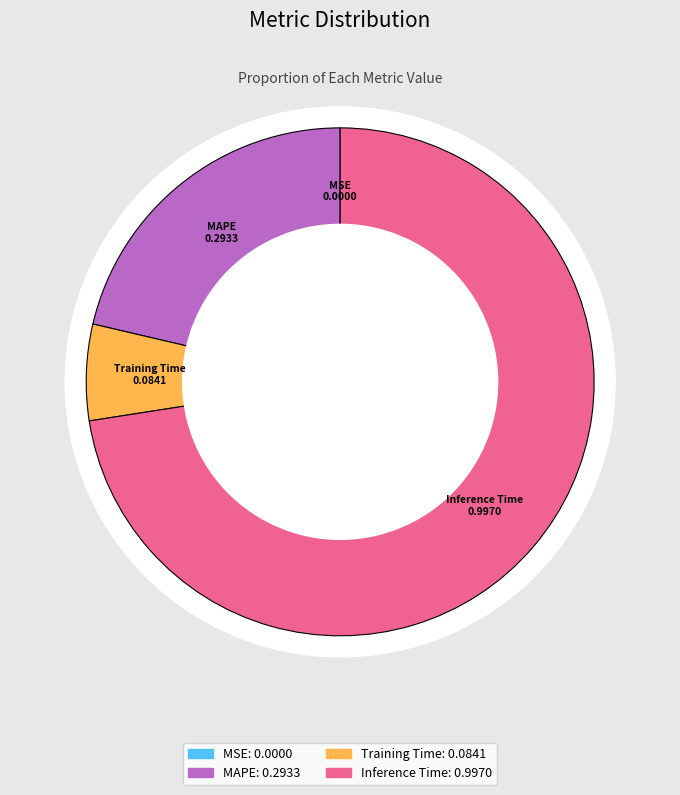

What portion of the pie excludes Inference Time?

27.5%